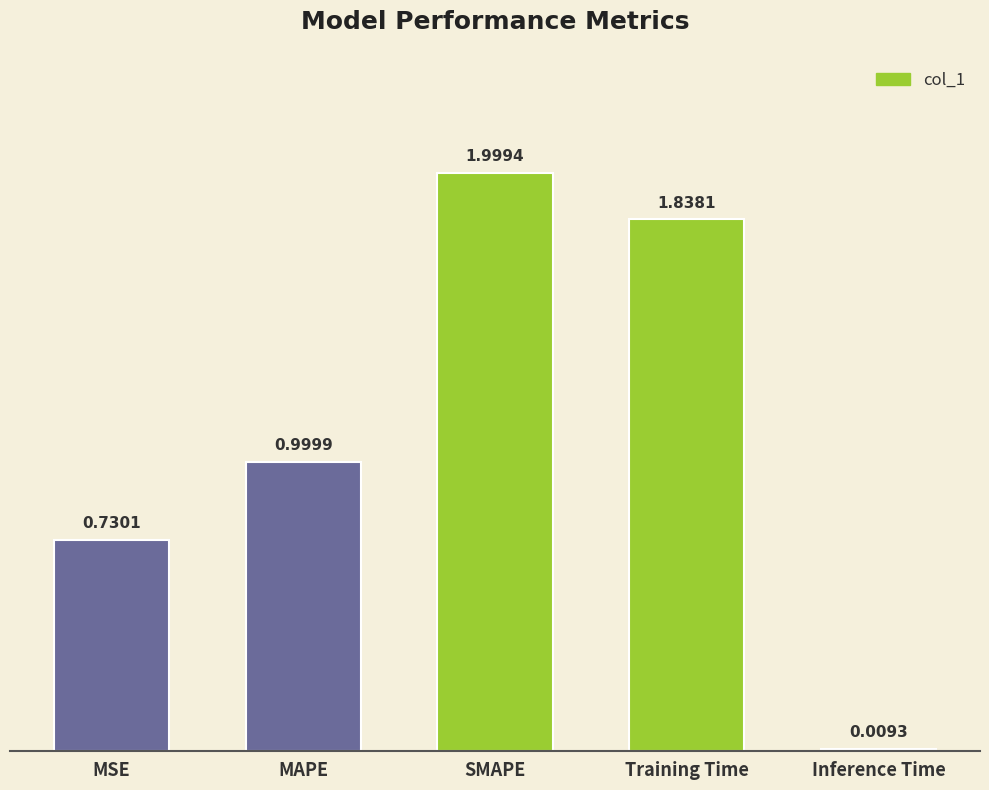

The chart shows a value of 1.0 at MAPE. True or false?

True